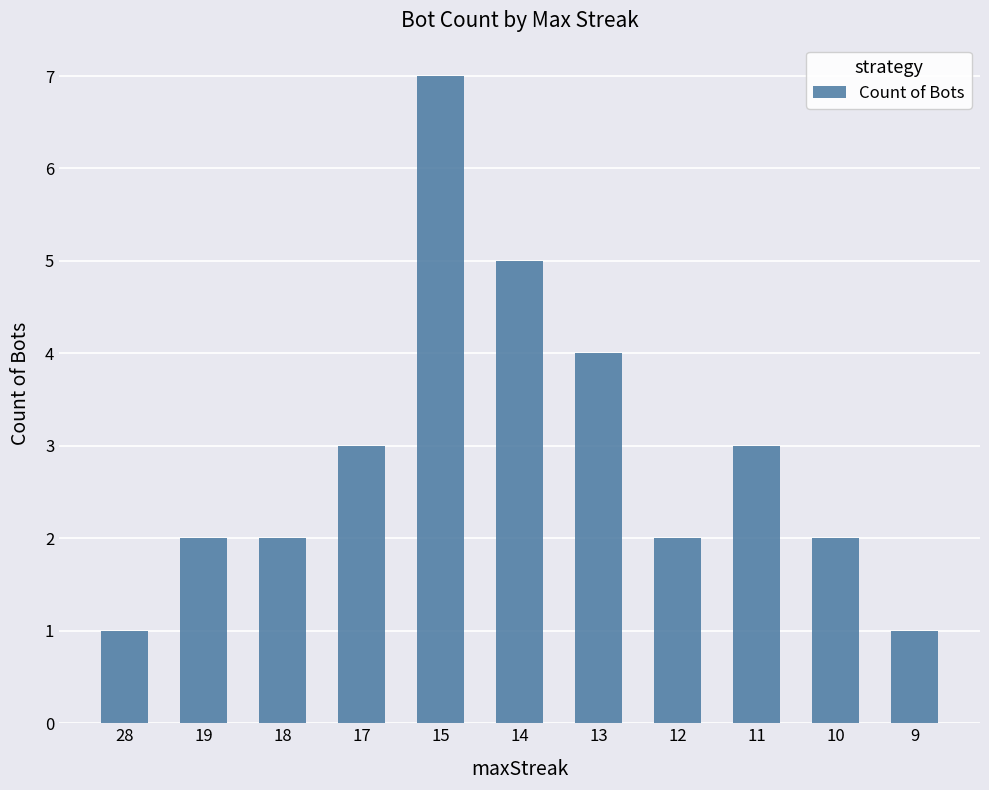

What is the sum of the values at 9 and 13?

5